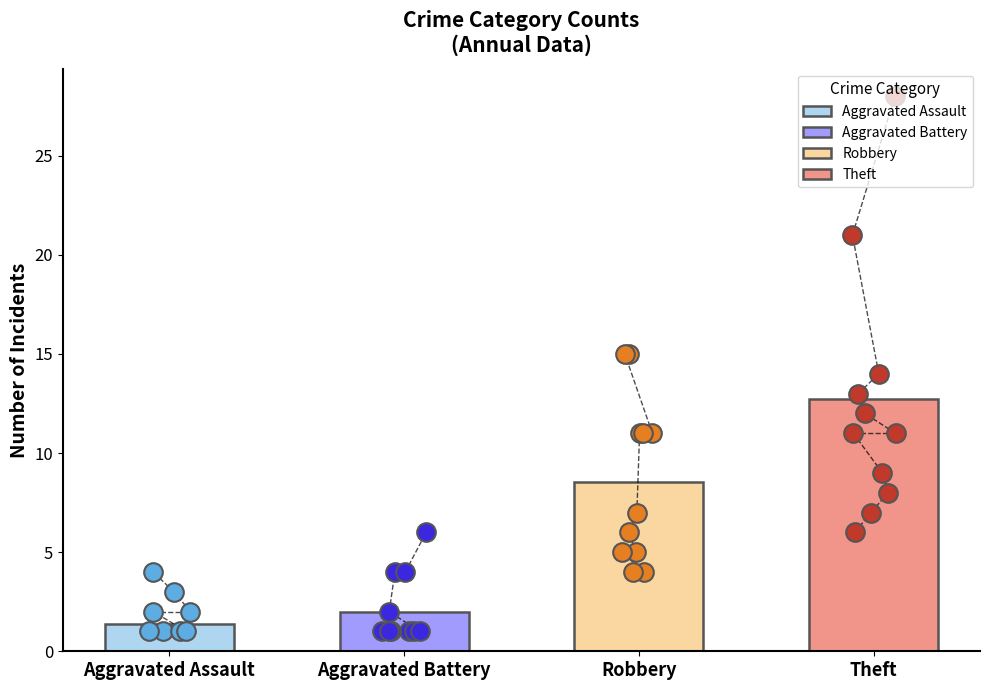

Which series has the largest total across all categories?

Theft